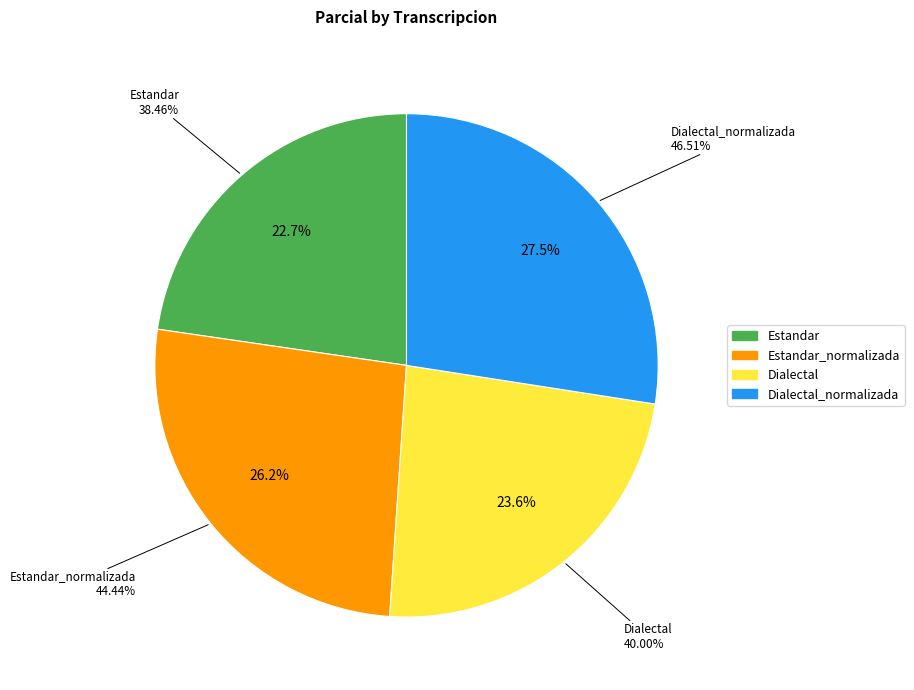

What is the largest slice in the pie chart?

Dialectal_normalizada